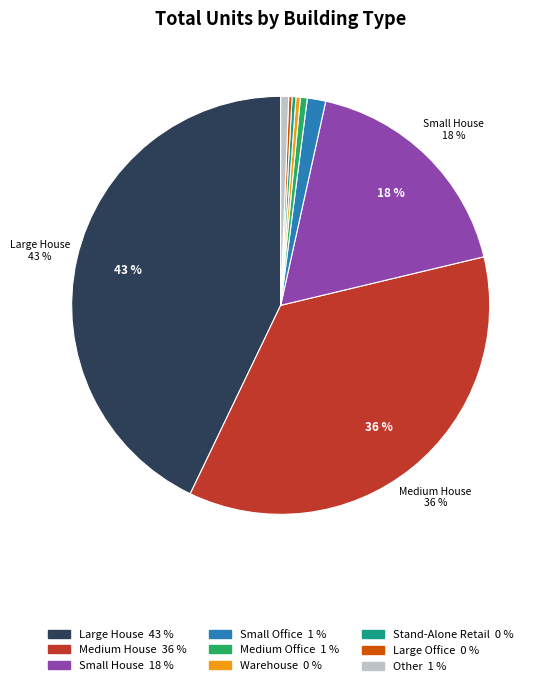

Is there a majority slice in this chart?

No